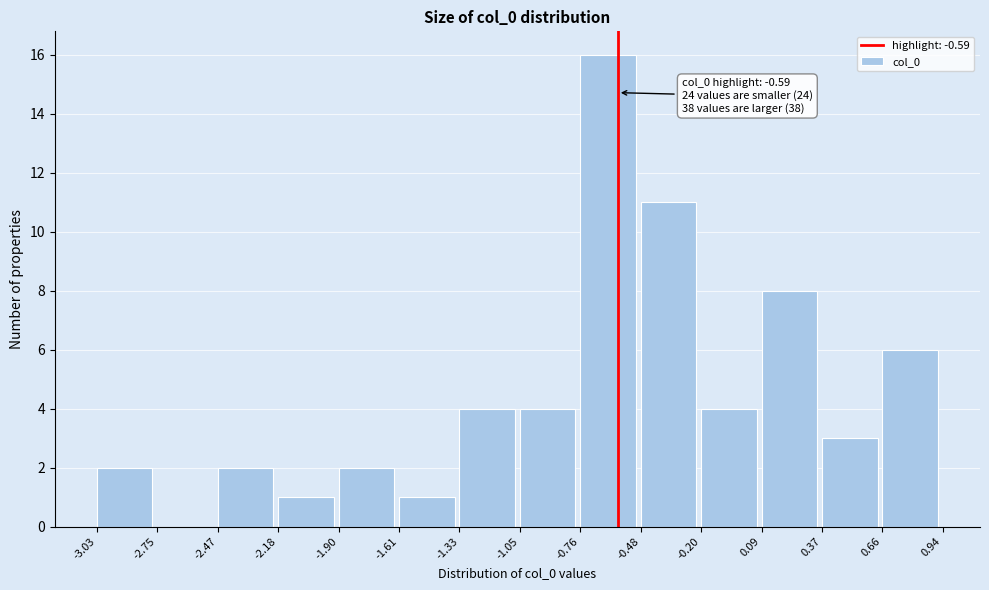

Over which range of the x-axis is the bar tallest?

-0.76 to -0.48